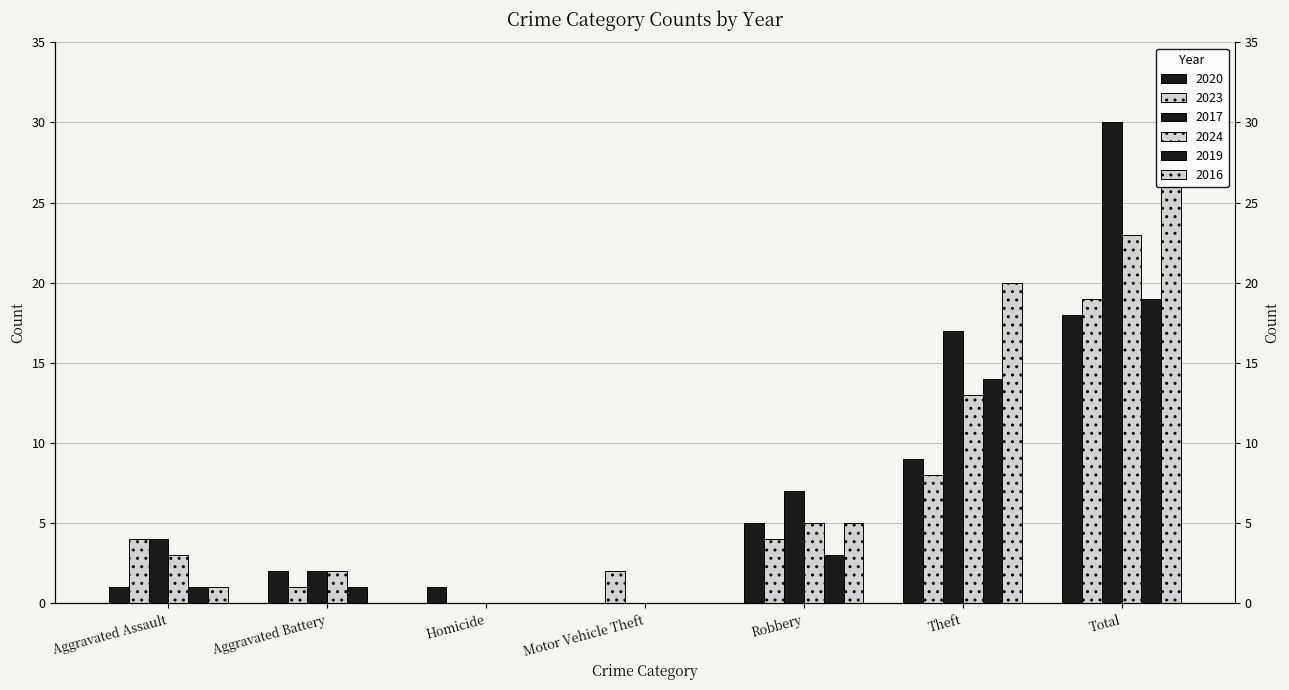

Count the number of data series in this chart.

6